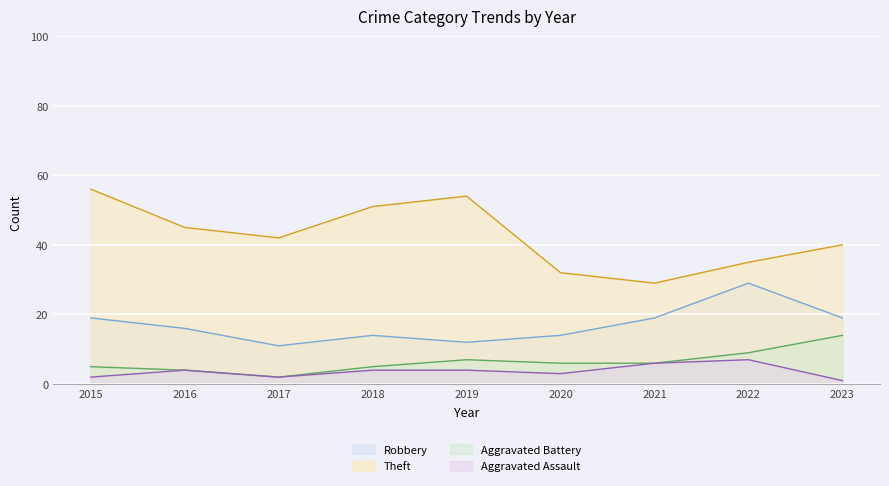

What is the total value across all series at 2019?

77